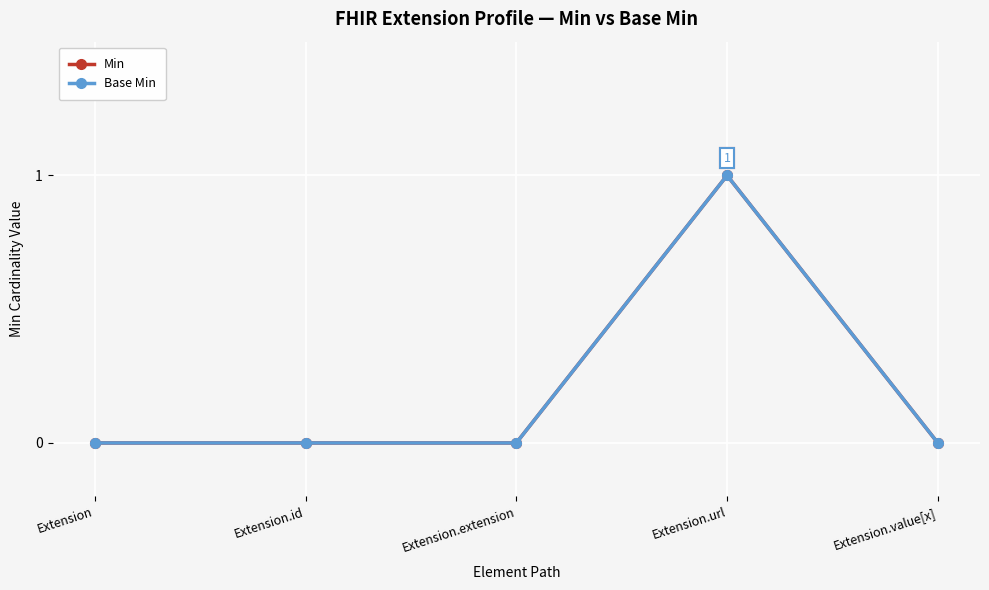

What is the label of the 5th point from the left?

Extension.value[x]